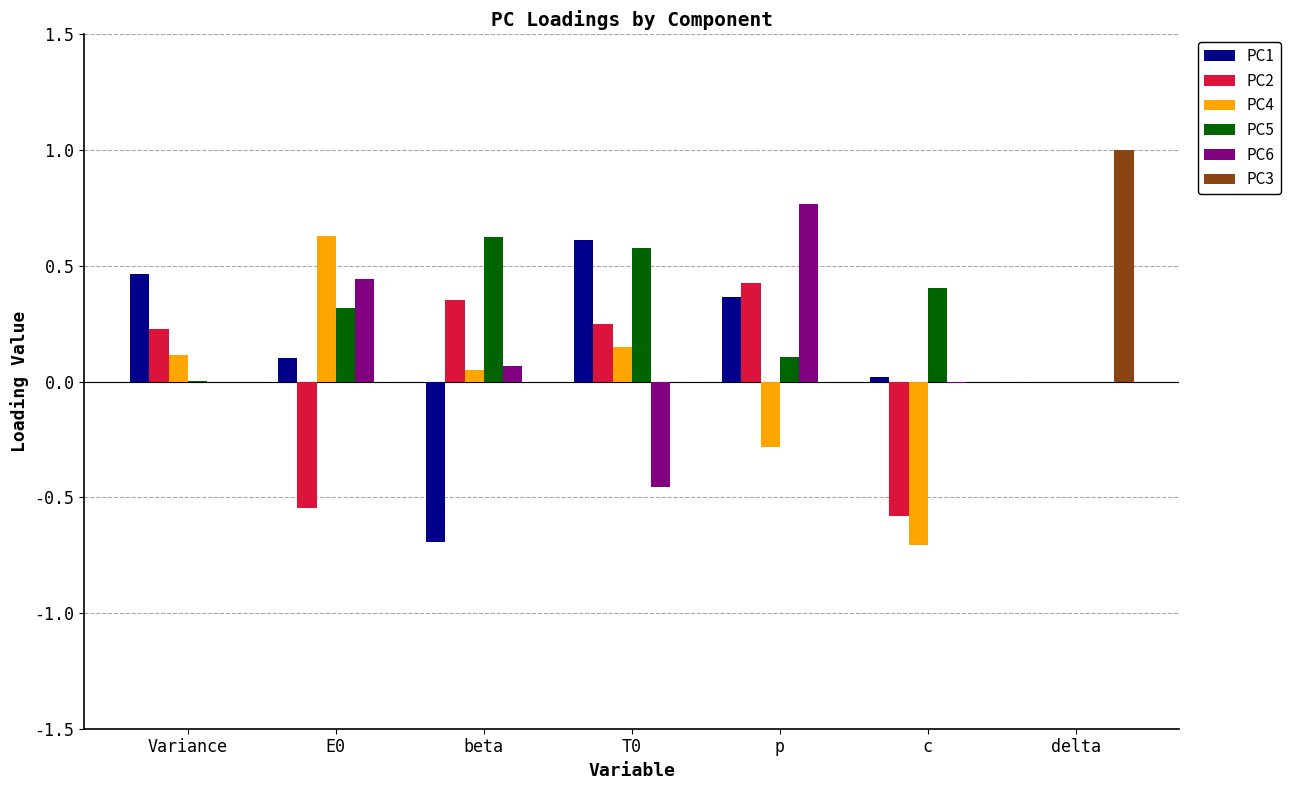

At which label is PC4 closest to 0?

delta